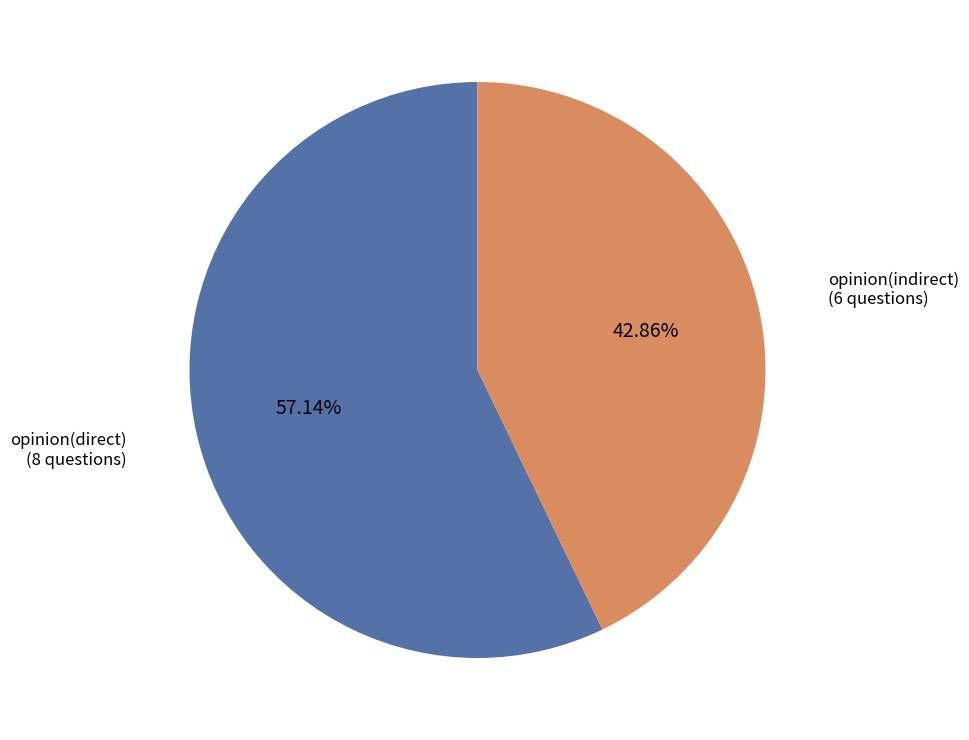

Does any single category account for the majority?

Yes